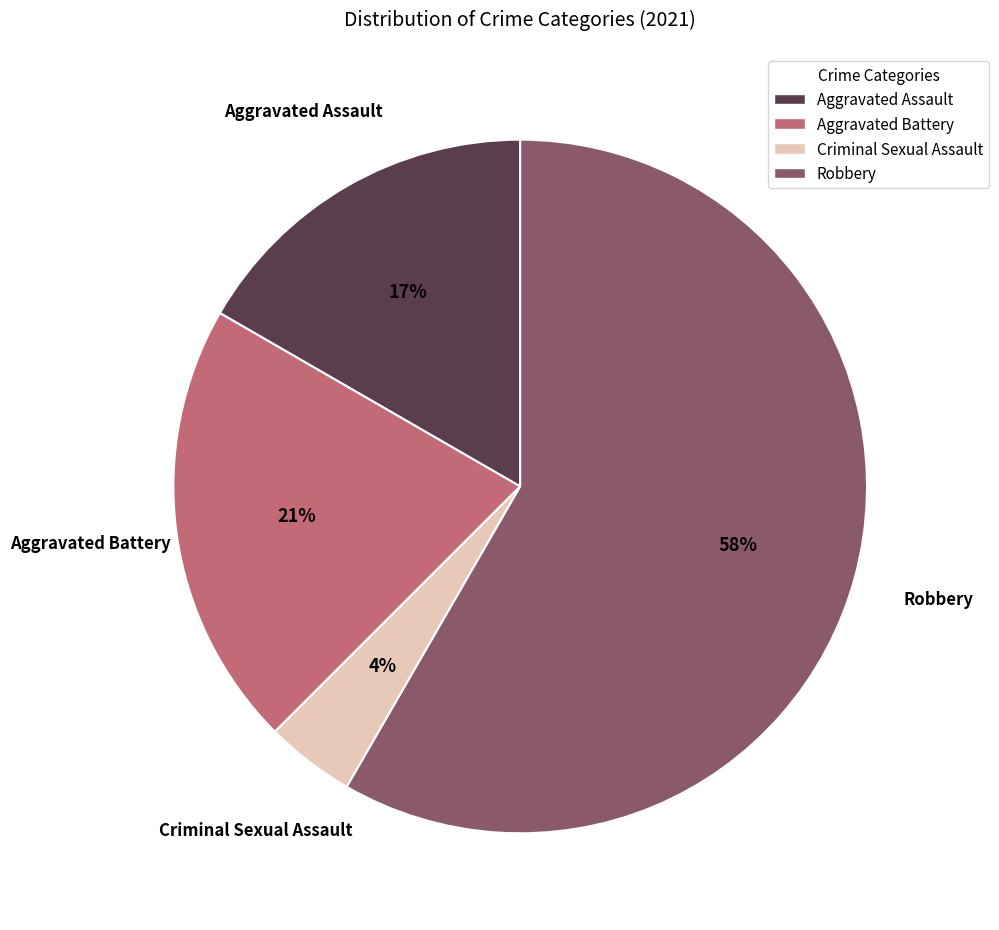

Which has a higher value, Criminal Sexual Assault or Aggravated Battery?

Aggravated Battery